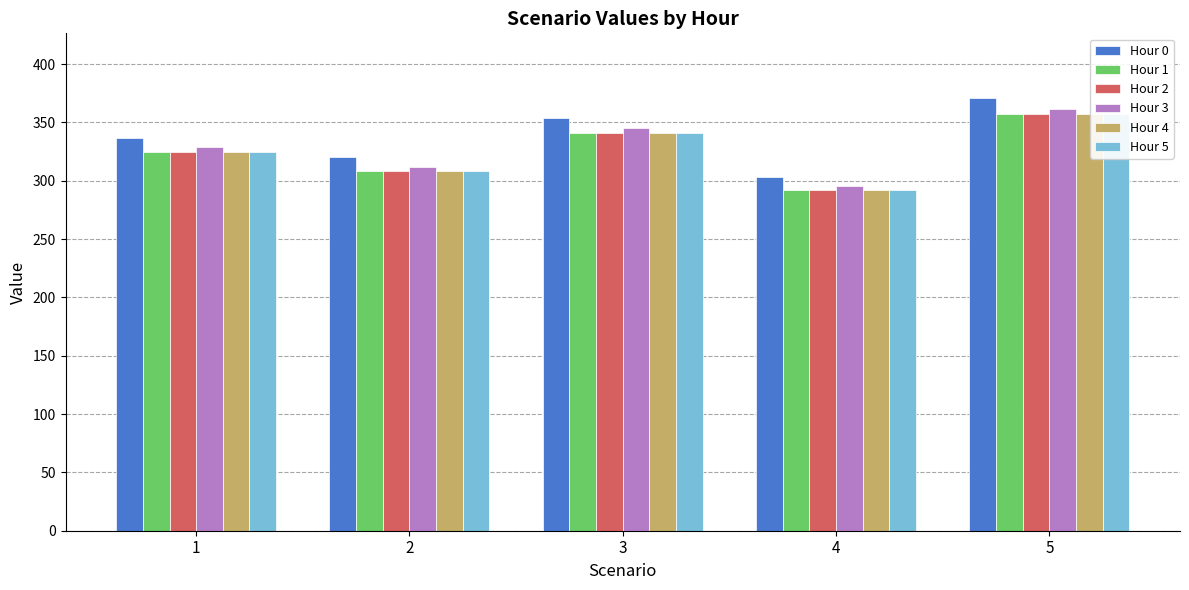

What is the difference between the maximum and minimum values in the Hour 1 series?

64.9